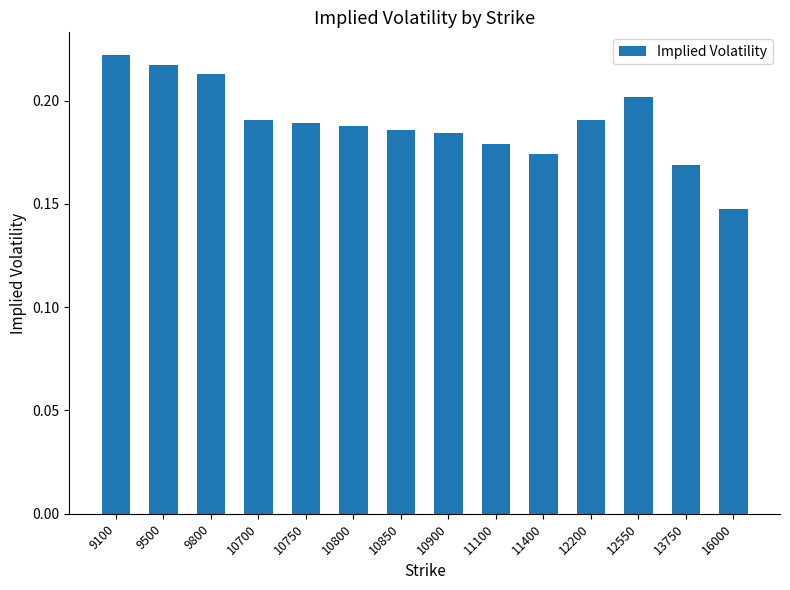

Count the number of categories in the chart.

14